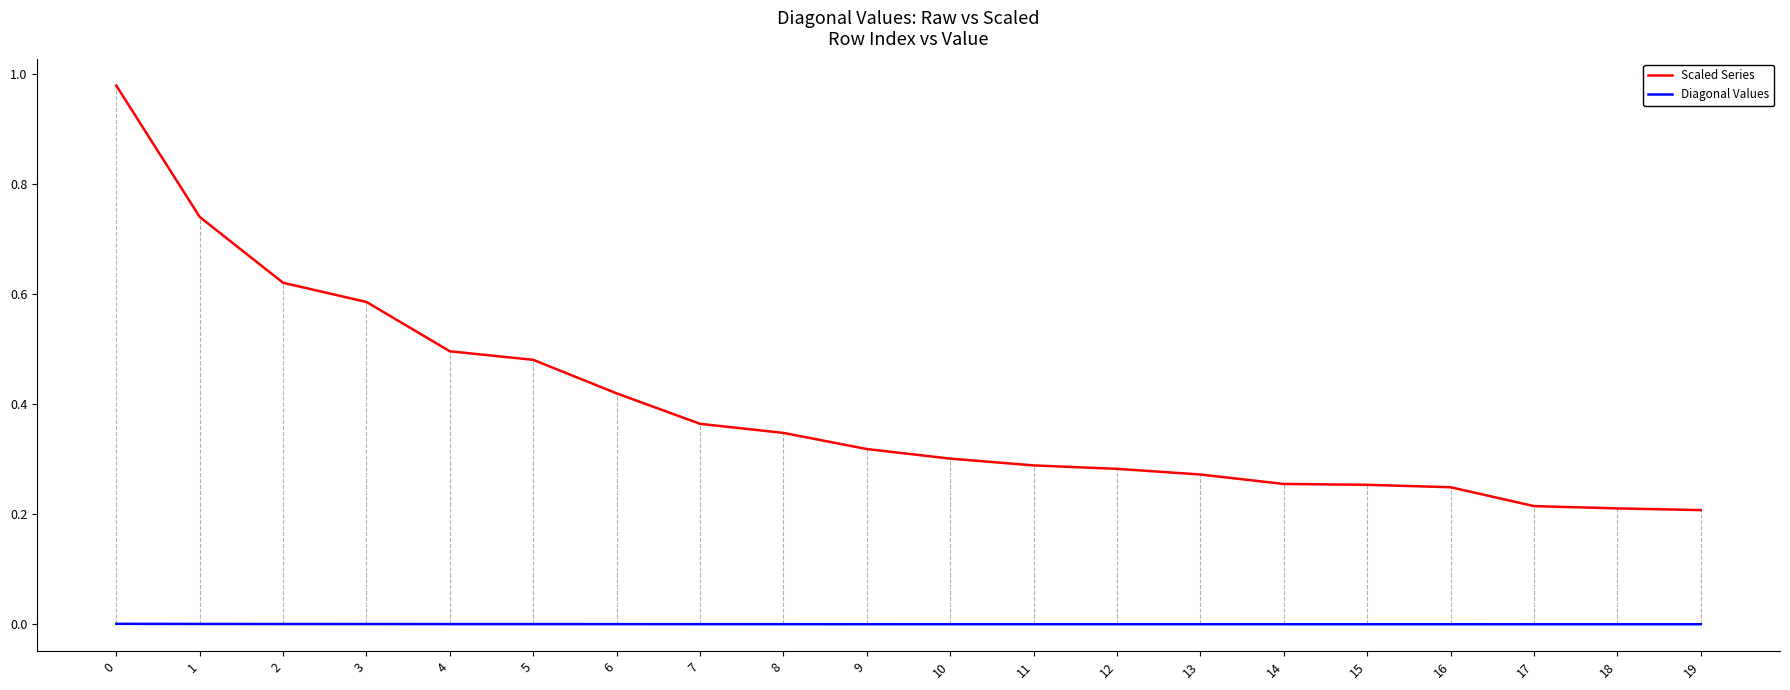

The Diagonal Values series shows 0.0 at 11. True or false?

True